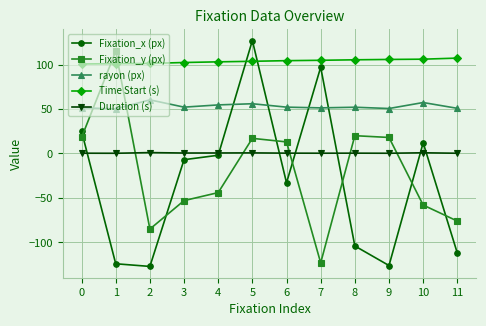

Where is the first local maximum for rayon (px)?

2